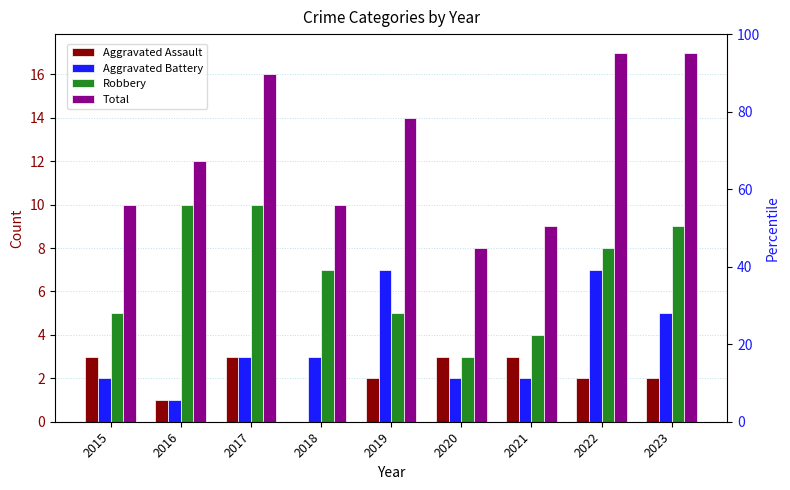

Which series changed the most between 2020 and 2023?

Total